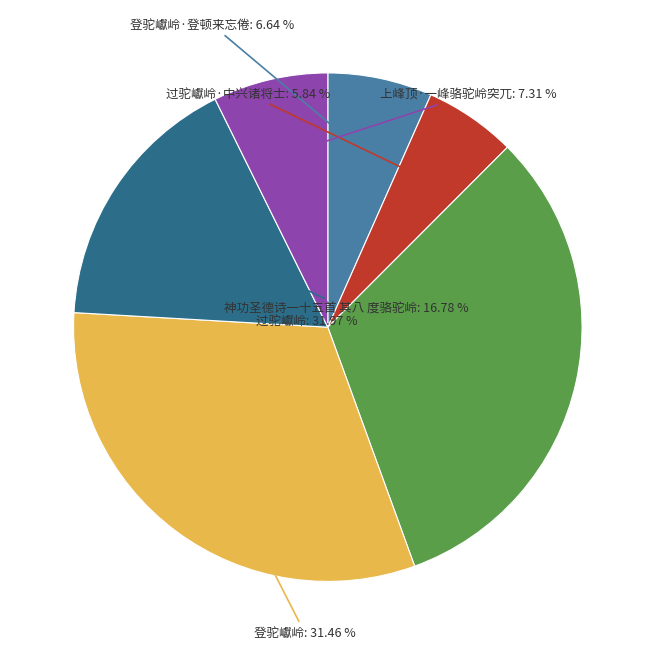

Is there a majority slice in this chart?

No